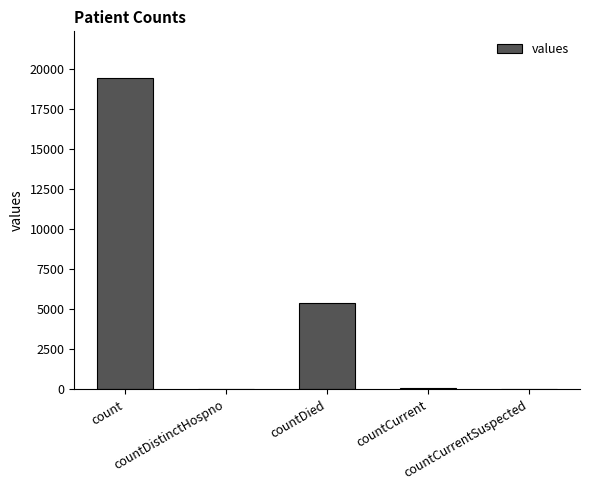

What is the sum of all values?

24875